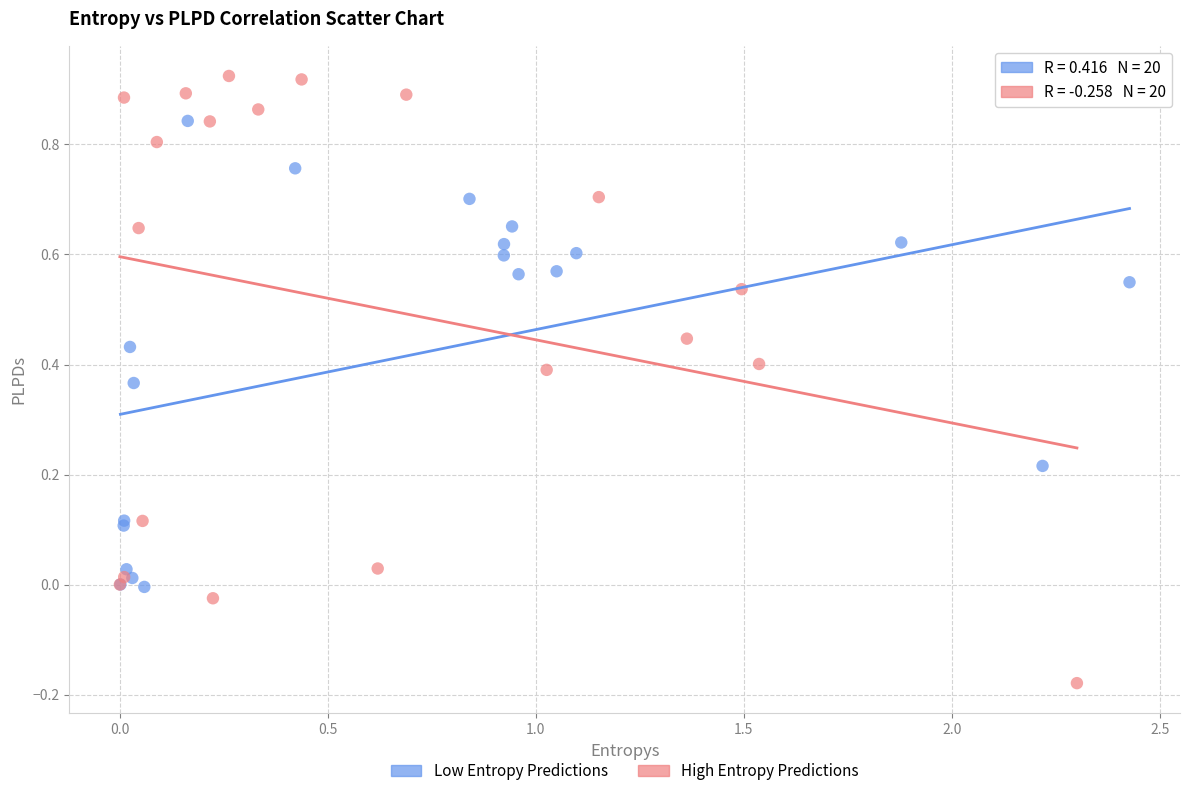

Which series has the largest Y range (max minus min)?

High Entropy Predictions